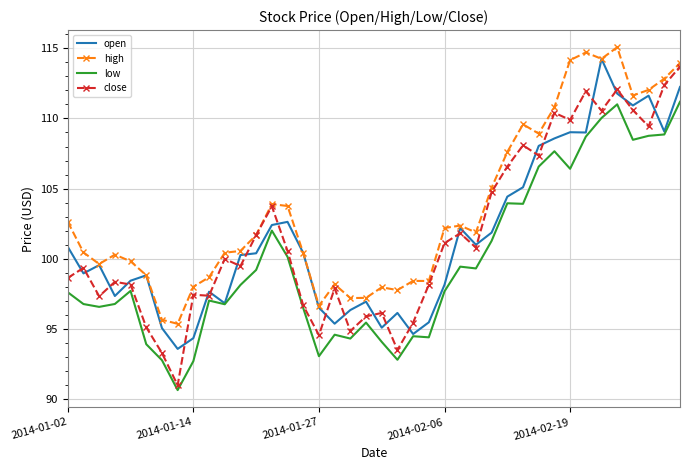

True or false: high and low intersect in this chart.

False